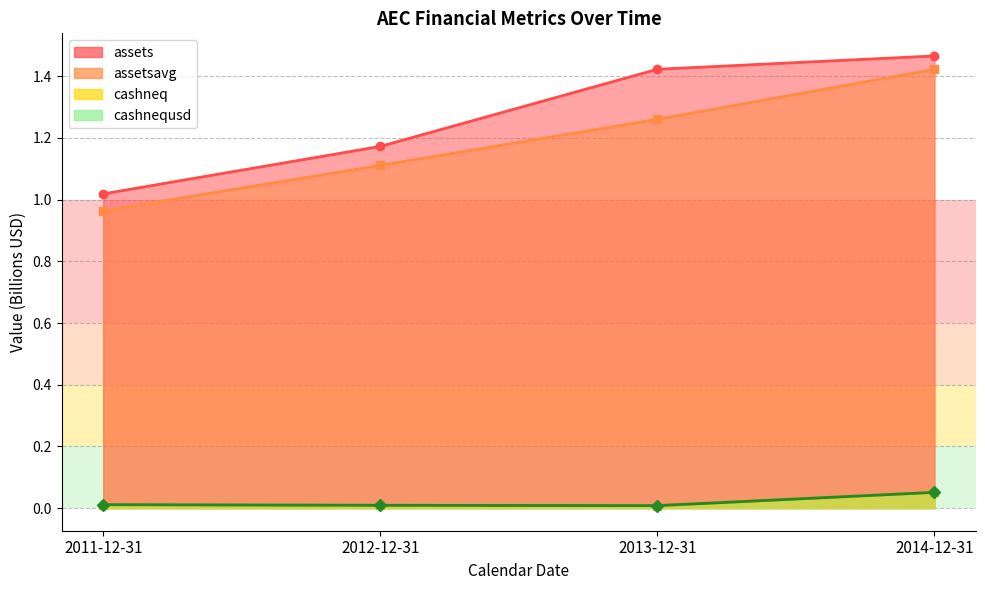

Does the chart display data point markers on the line(s)?

Yes